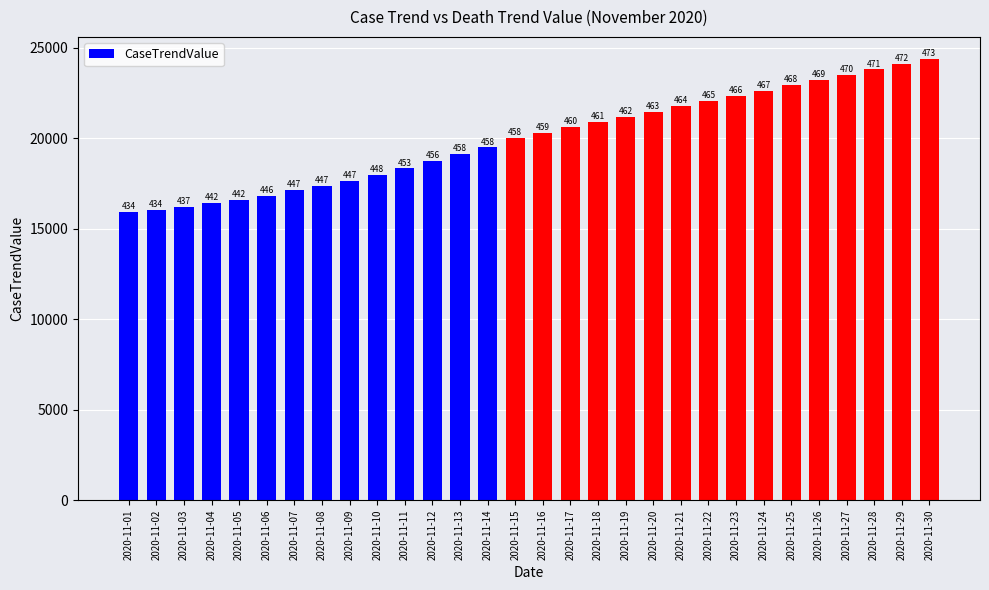

Does the chart contain any negative values?

No